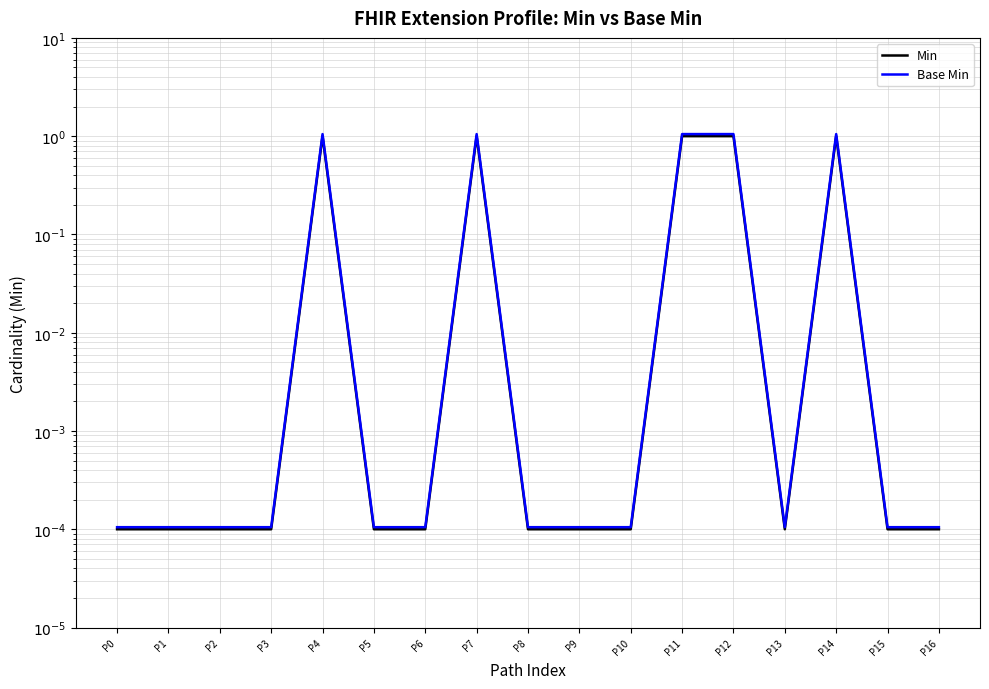

Between P3 and P10, which series saw the biggest shift?

Min